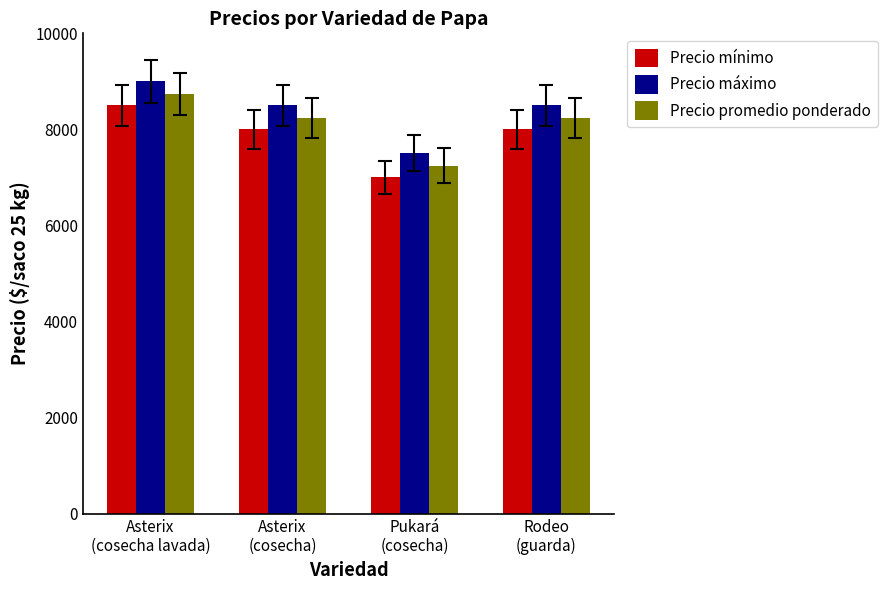

Is the value of Precio máximo at Rodeo
(guarda) greater than the value of Precio mínimo at Pukará
(cosecha)?

Yes